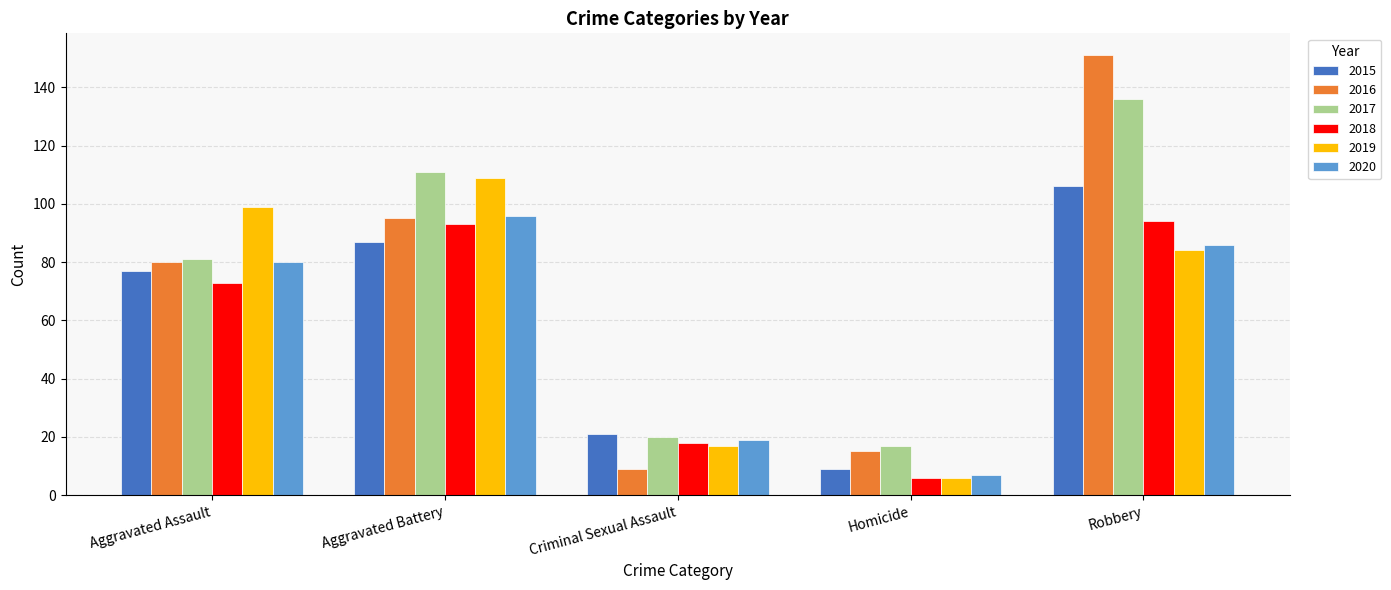

What is the difference between the maximum and minimum values in the 2020 series?

89